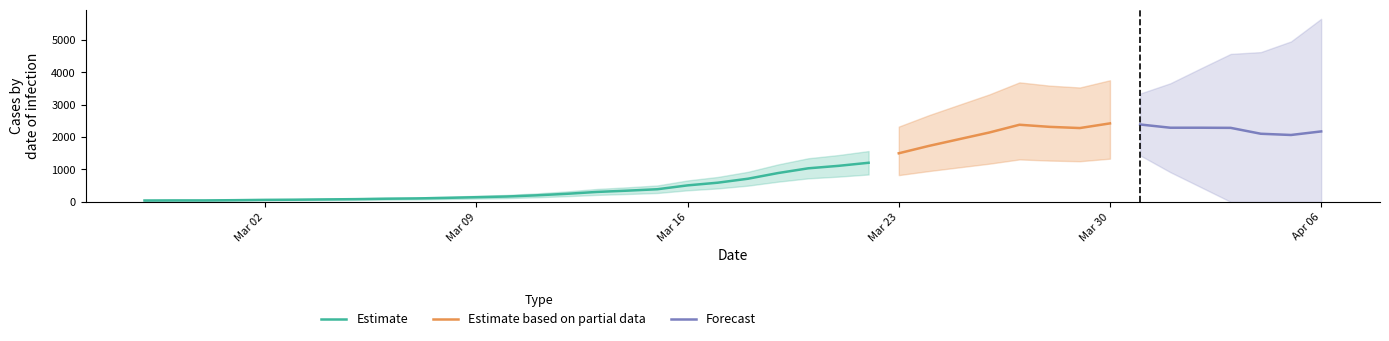

Read the value at 2020-03-18, to the nearest 10.

710